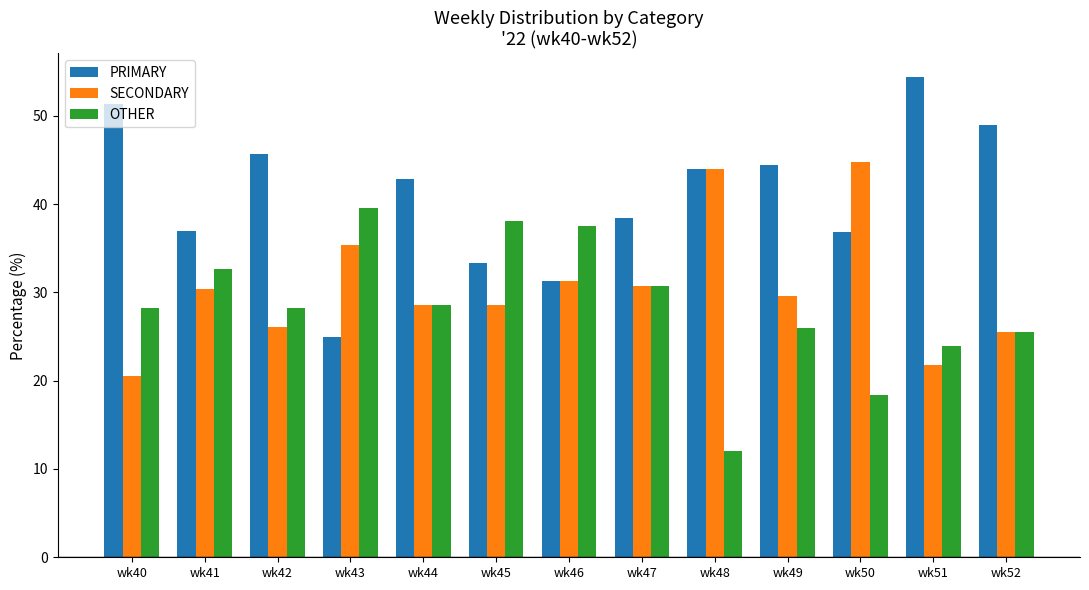

Which category has the highest value across all series?

wk51